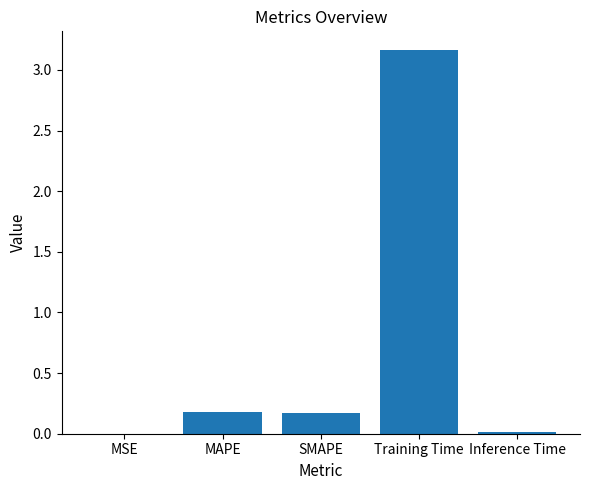

Is it true that the value at Training Time is 2.0?

False